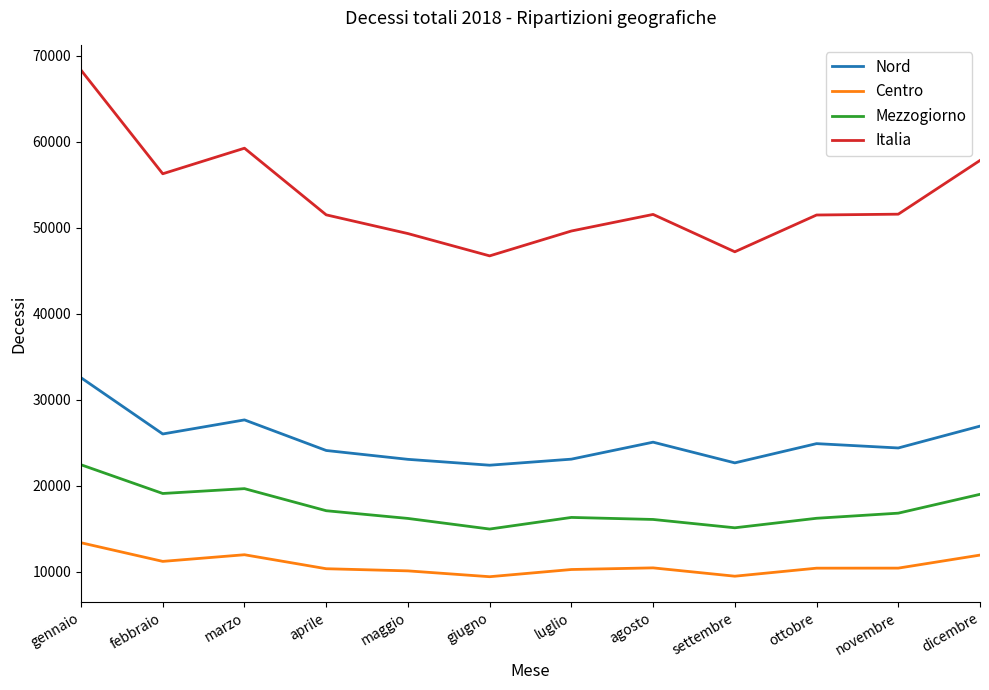

Which series changed the most between gennaio and novembre?

Italia